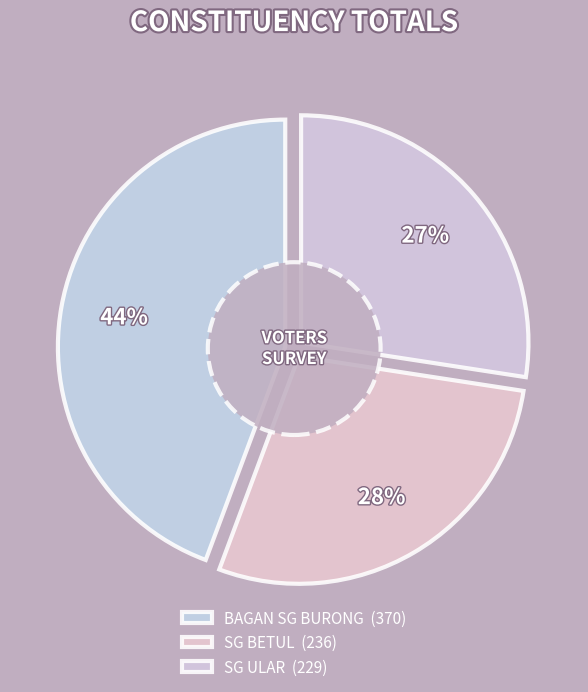

Is there a majority slice in this chart?

No